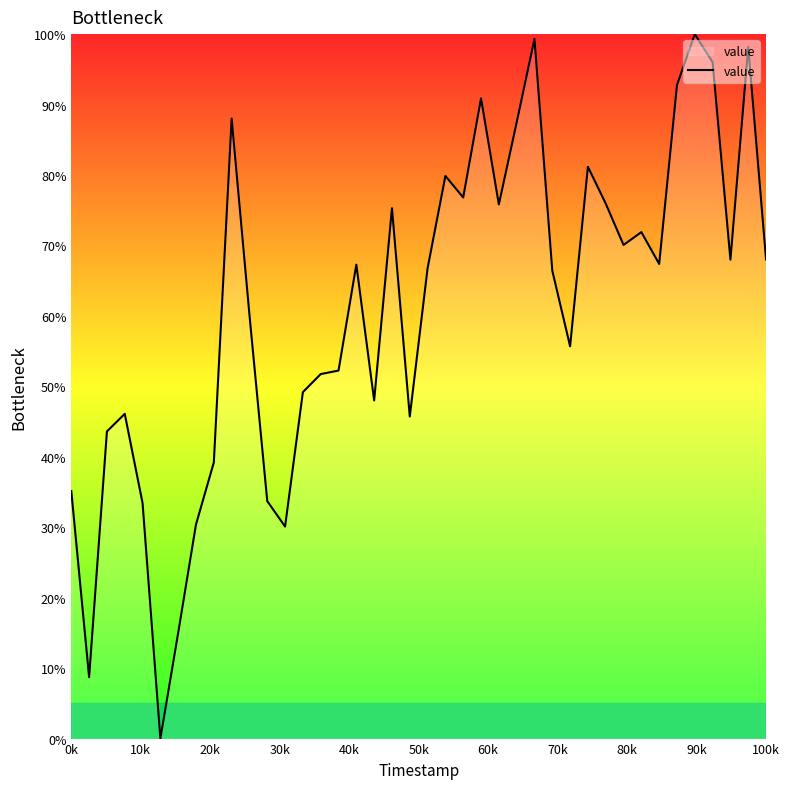

What is the maximum value shown in the chart?

100.0